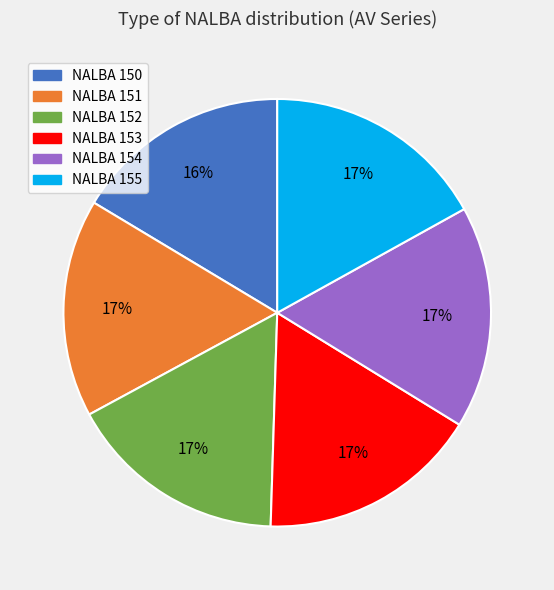

What is the ratio of the value at NALBA 152 to the value at NALBA 153?

1.0